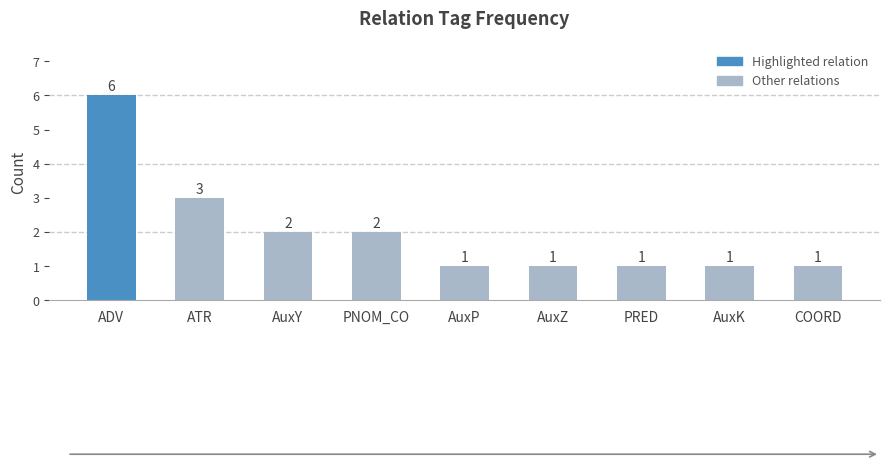

Count the values in the range 1 to 2.

7